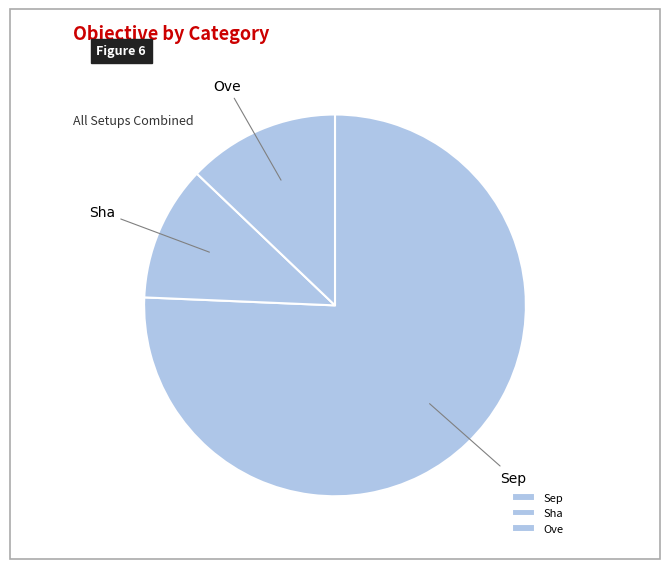

Which category has the smallest portion of the pie?

Sha